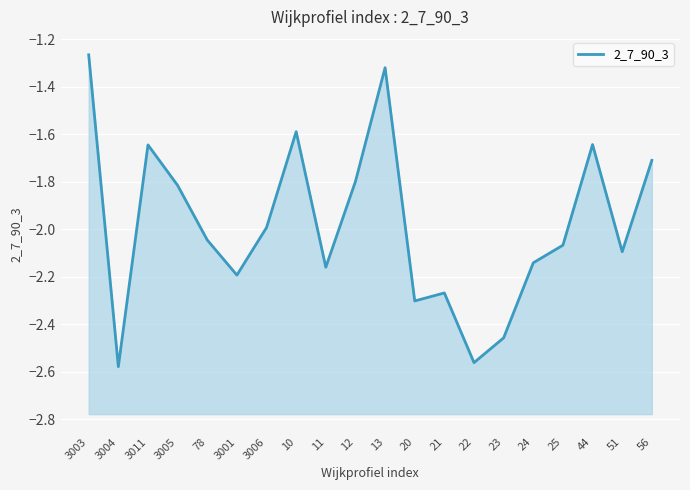

Where is the data nearest to the value -1?

3003